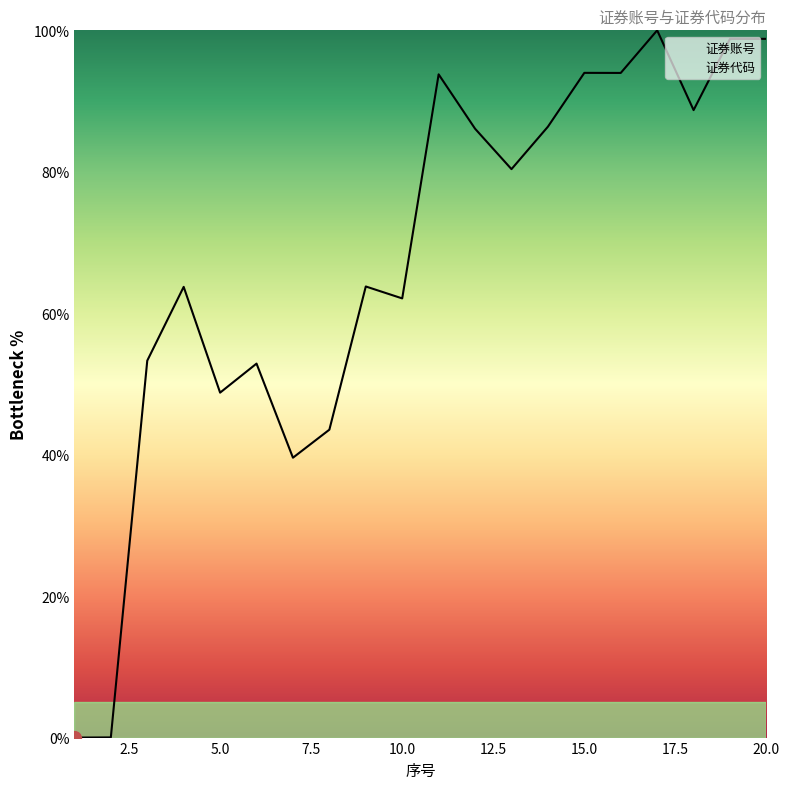

The chart shows a value of 122.9 at 16. True or false?

False